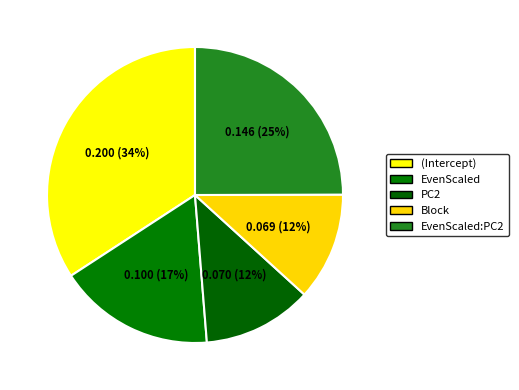

How many slices are in this pie chart?

5